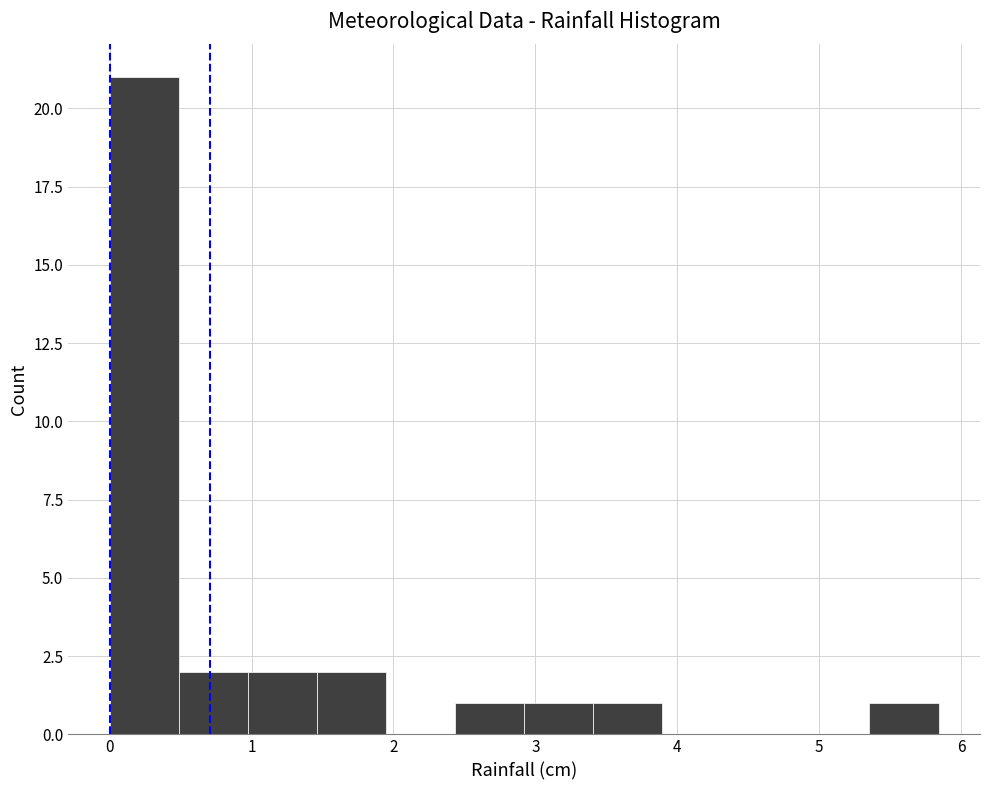

How tall is the bar that spans 5.4 to 5.8 on the x-axis? Neither the bar edges nor the heights are printed on the chart, so give them approximately, as read against the axes.

1